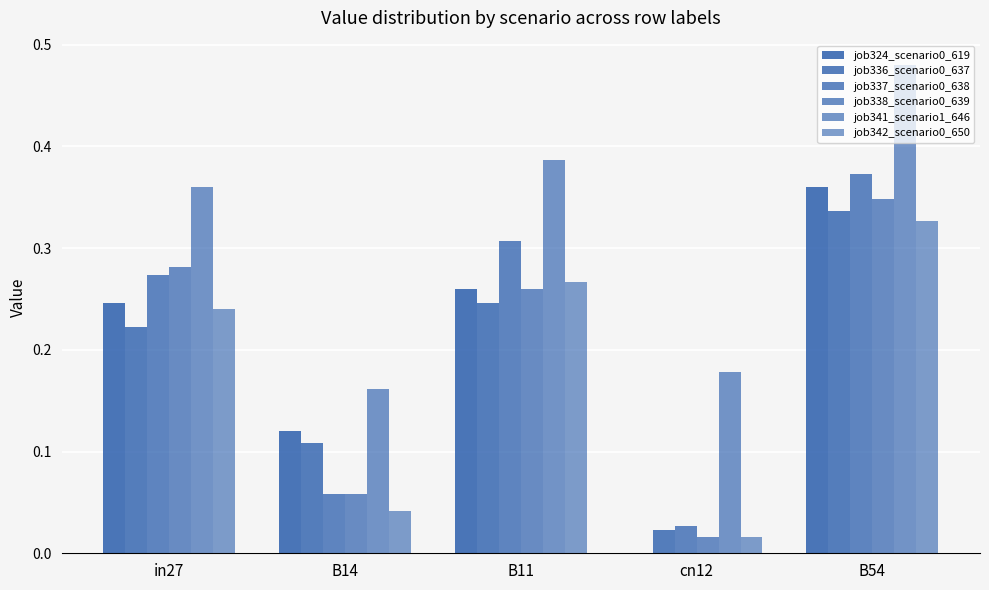

What is the difference between the maximum and second lowest values in the job342_scenario0_650 series?

0.3